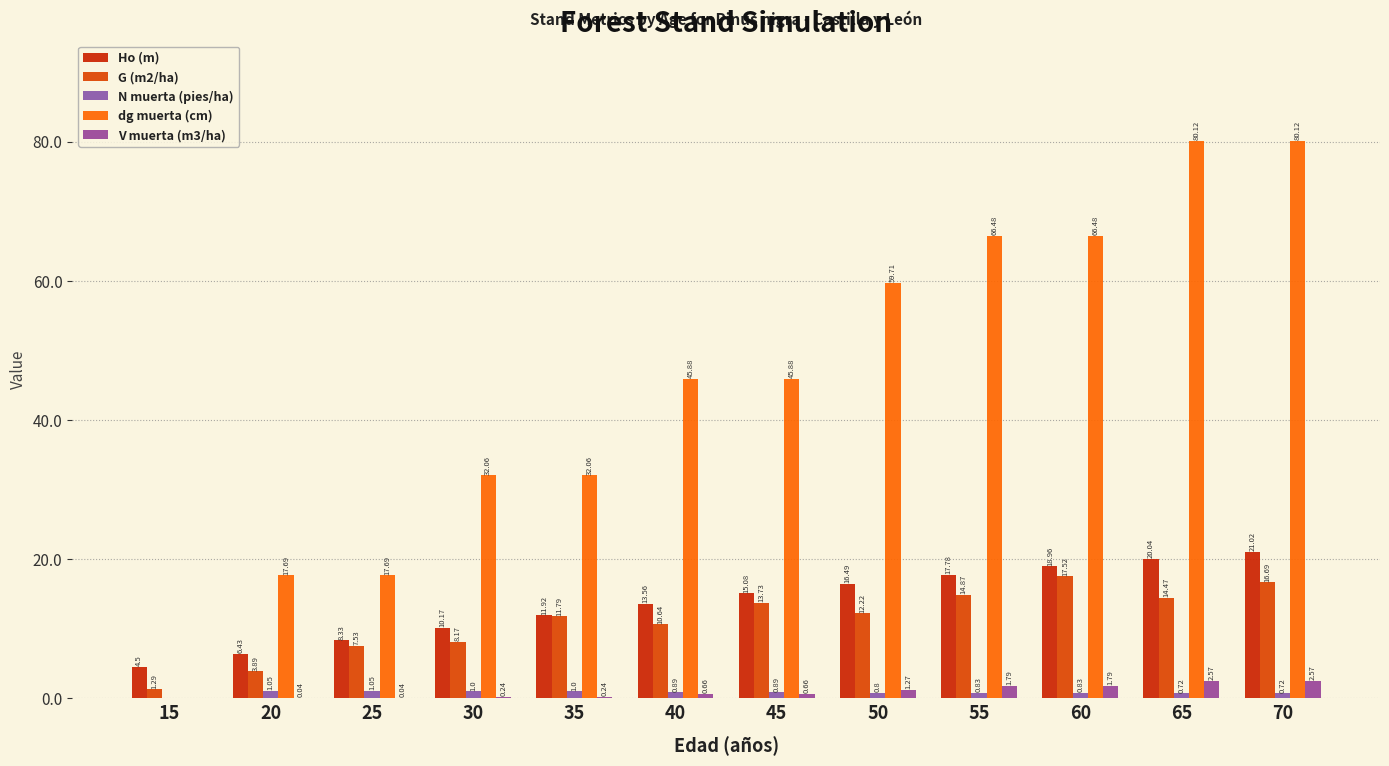

What is the lowest value of the G (m2/ha) series?

1.3